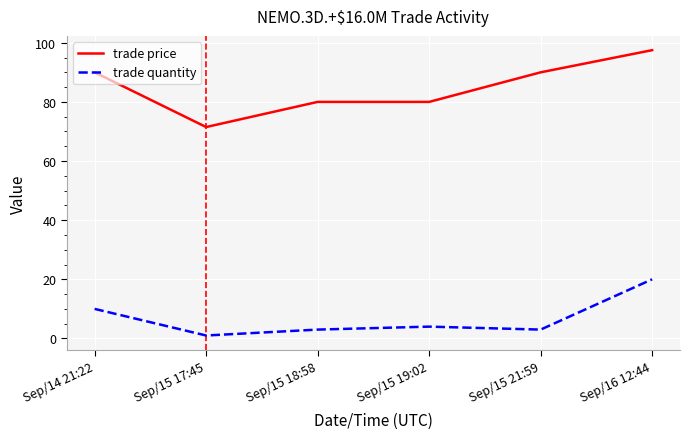

Which series changed the most between Sep/14 21:22 and Sep/15 21:59?

trade quantity